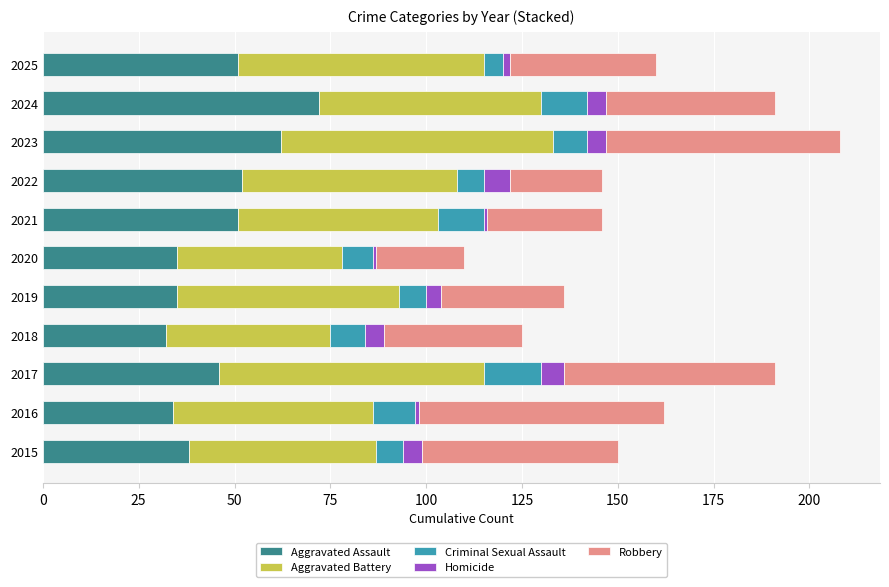

Is it true that Aggravated Assault equals 22 at 2017?

False